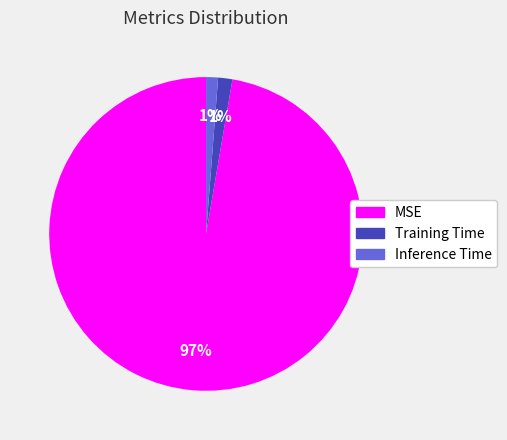

How many segments does this pie chart have?

3